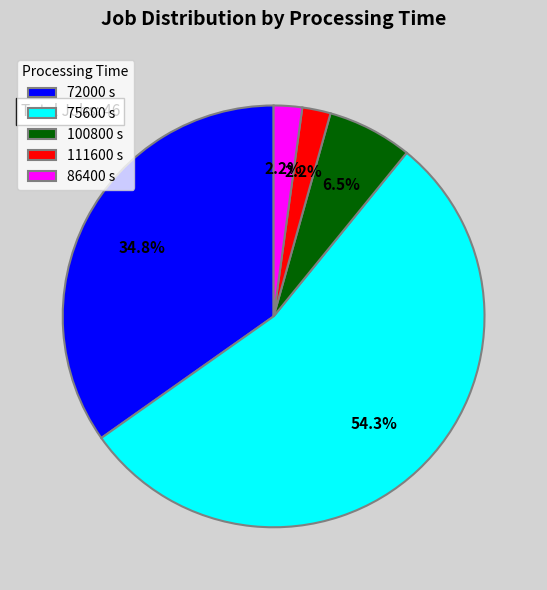

Is there any slice that represents more than half of the pie?

Yes